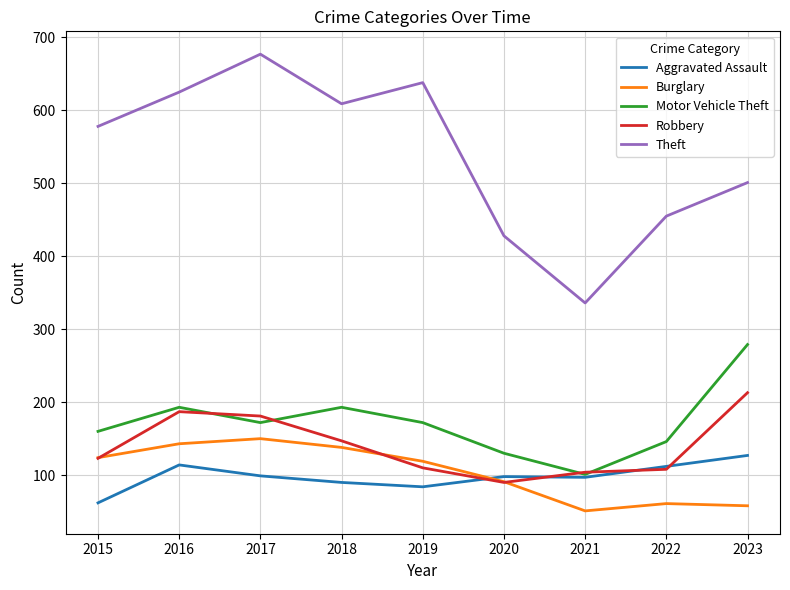

Which series has the largest range (max minus min)?

Theft